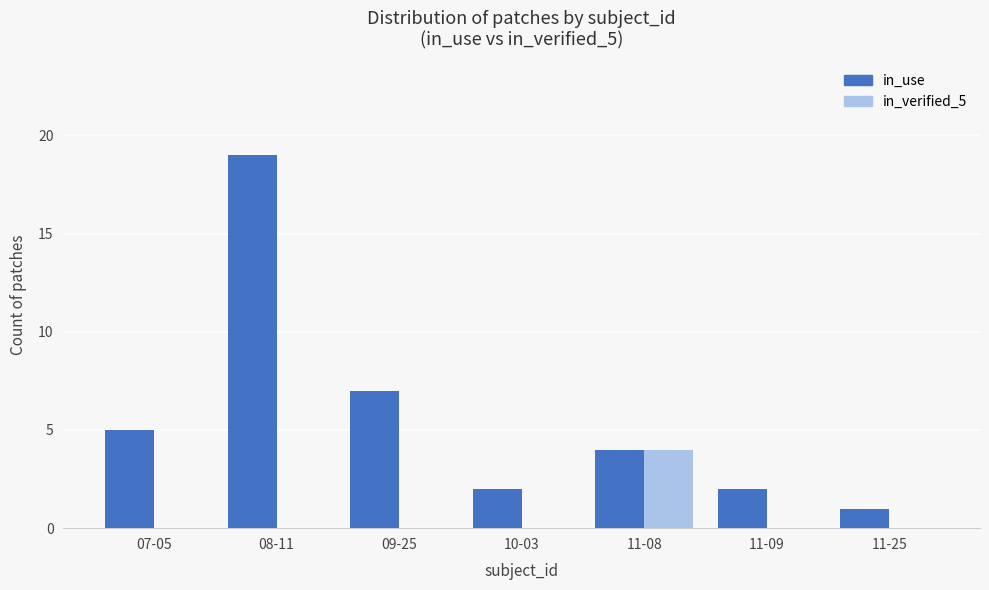

What is the maximum value for in_use?

19